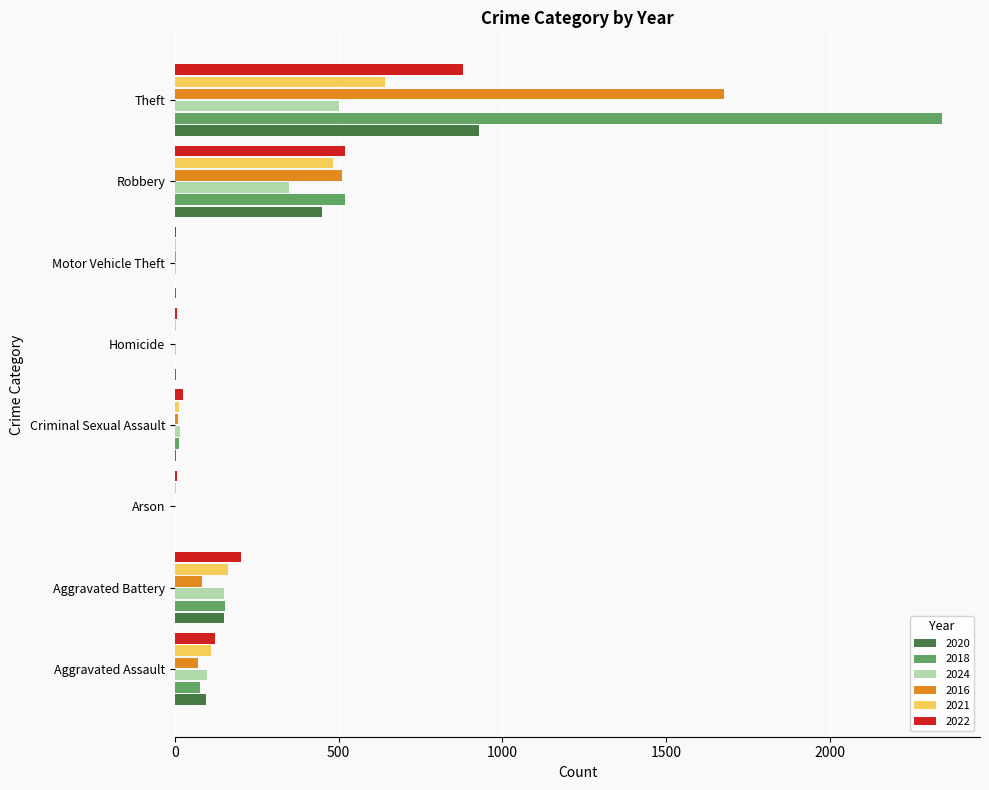

Which label corresponds to the largest value in the chart?

Theft